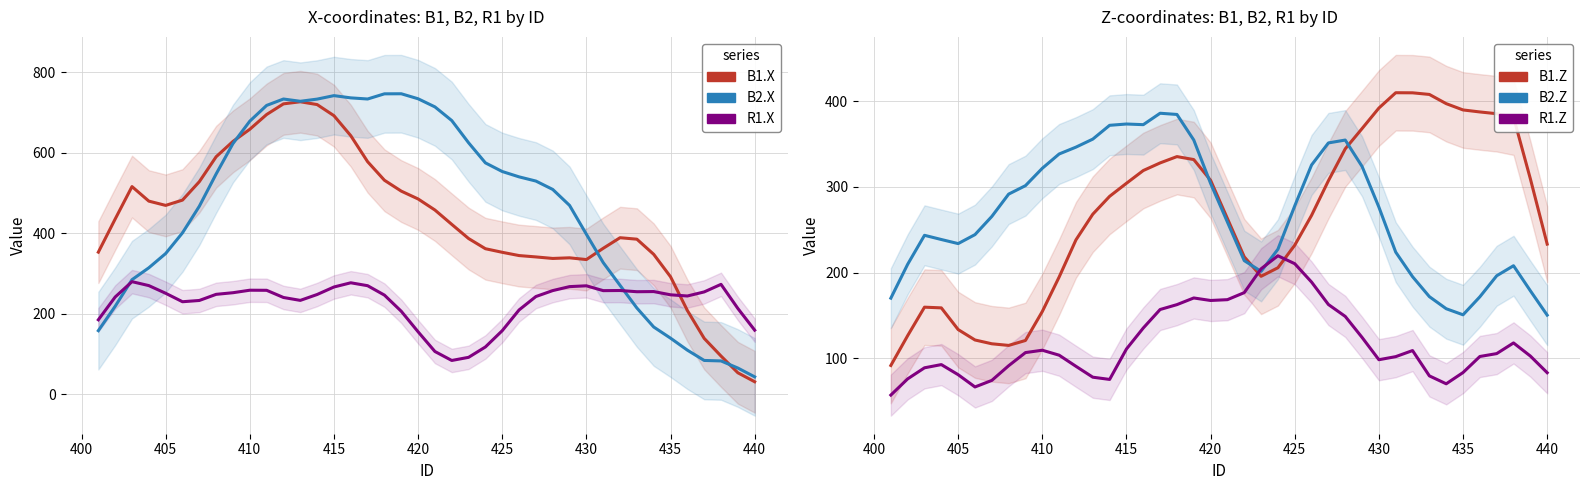

What are all the series names shown in the legend?

B1.X, B2.X, R1.X, B1.Z, B2.Z, R1.Z